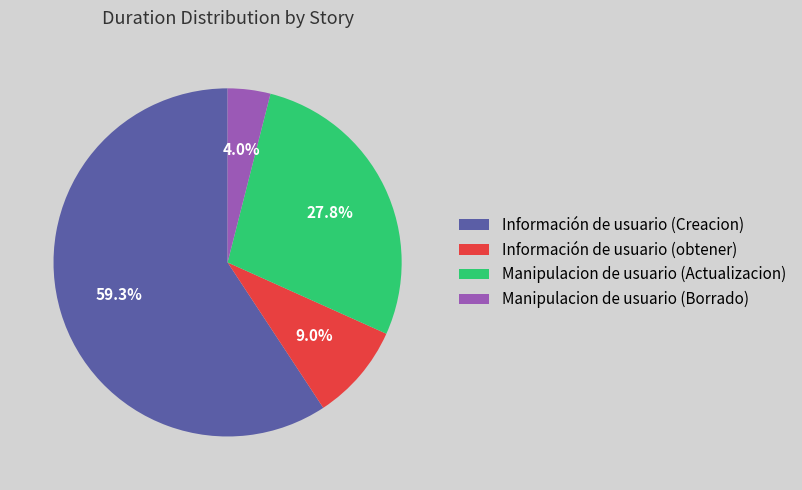

The Información de usuario (Creacion) slice represents 59% of the pie. True or false?

True